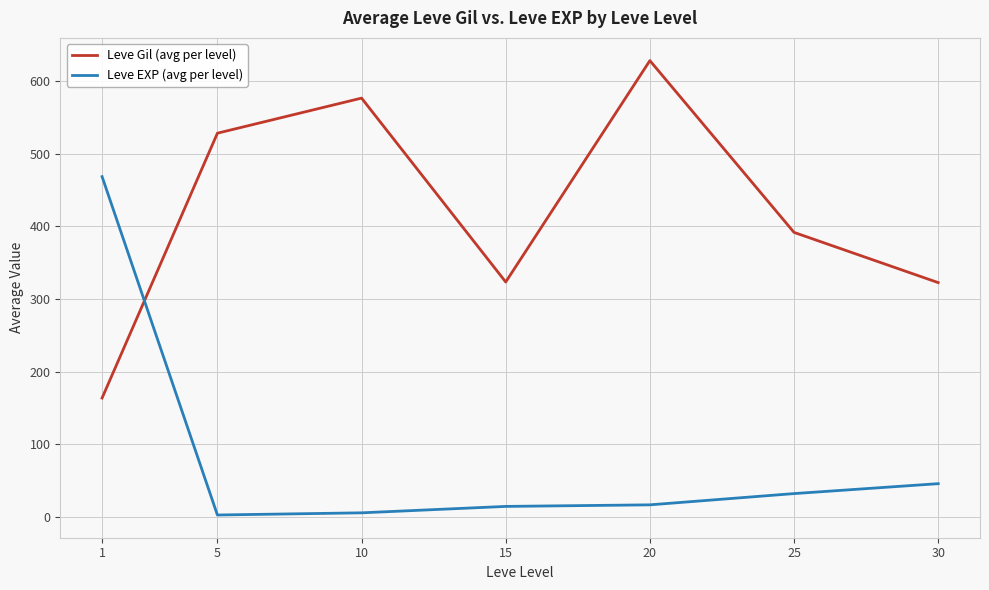

What are all the series names shown in the legend?

Leve Gil (avg per level), Leve EXP (avg per level)